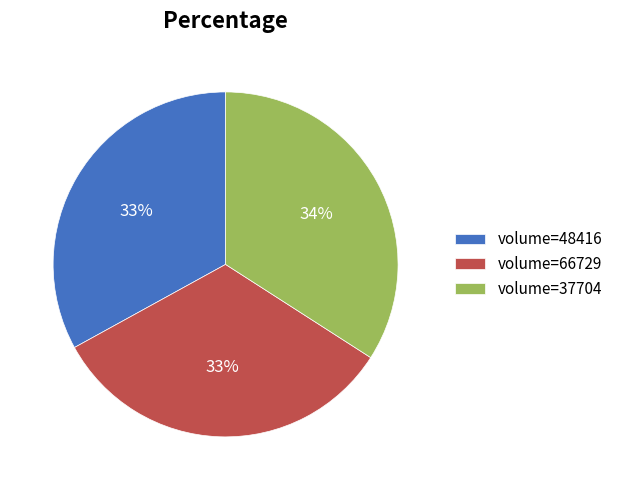

What is the largest slice in the pie chart?

volume=37704